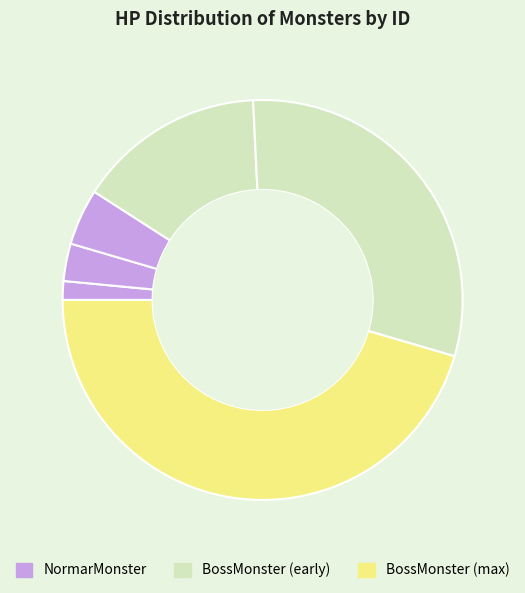

How many segments does this pie chart have?

6